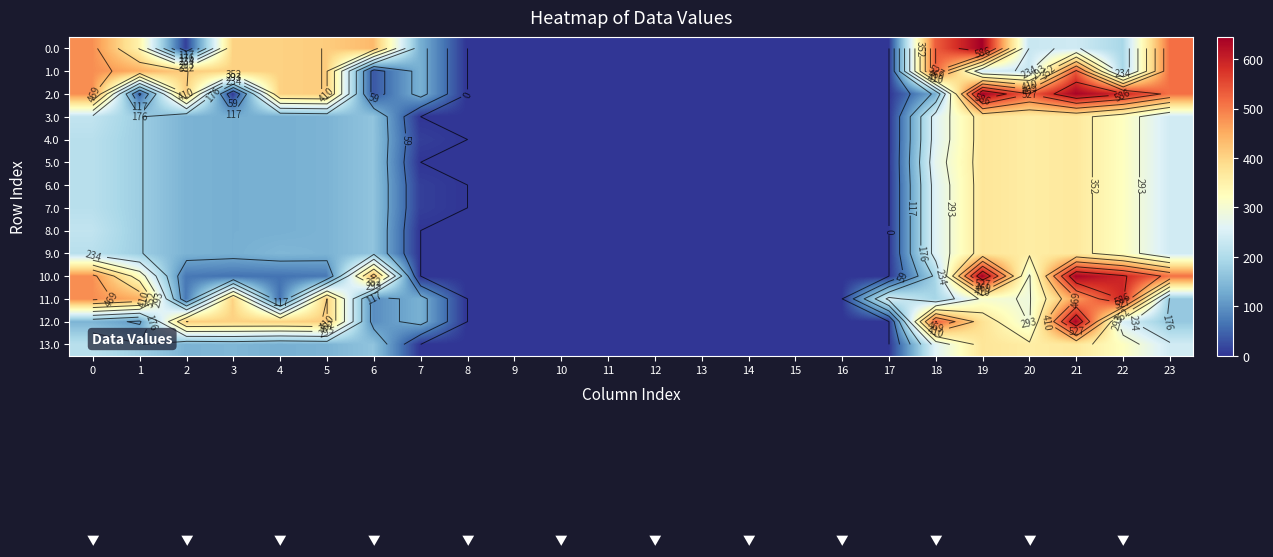

At which category is the sum across all series the highest?

21